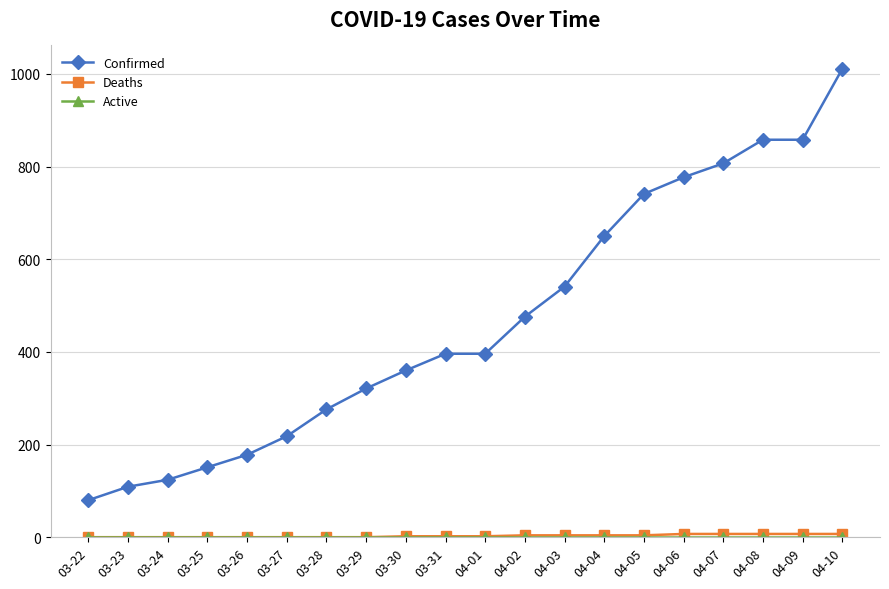

Which series has the largest range (max minus min)?

Confirmed